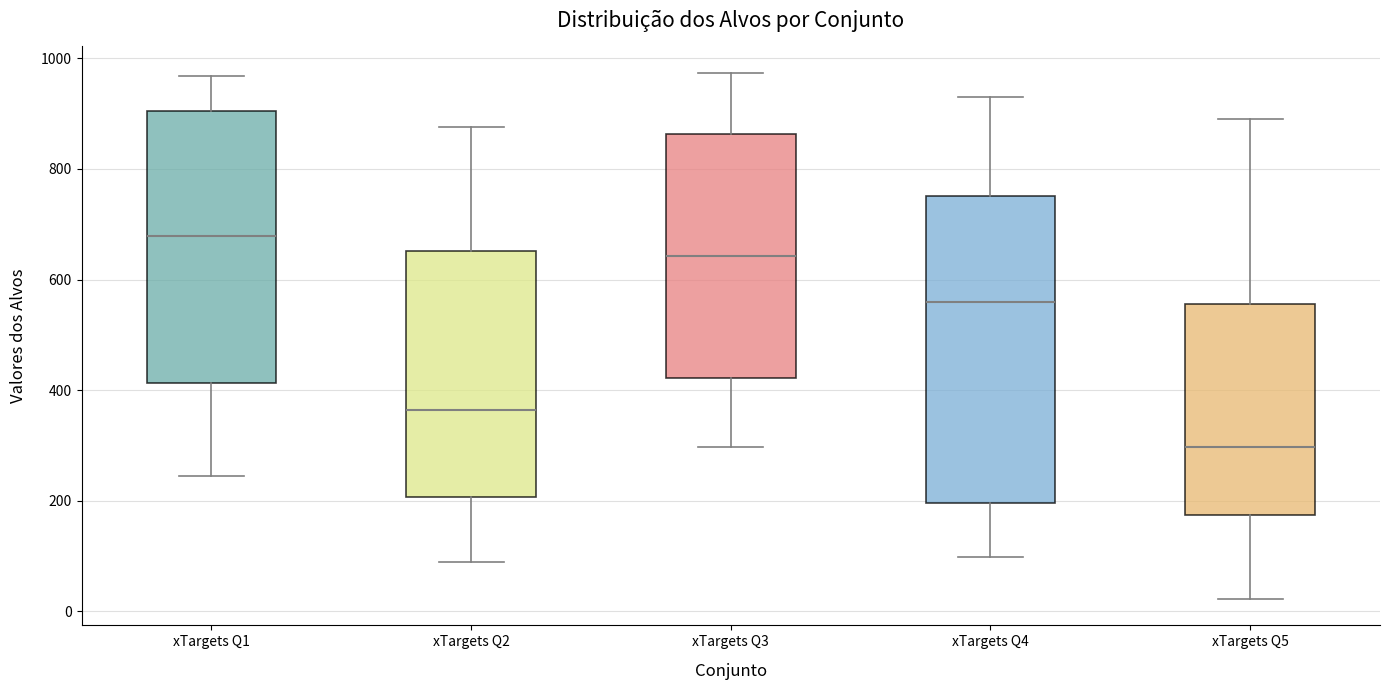

Where does the lower whisker of the box for xTargets Q1 end on the y-axis? The values are not printed on the chart, so give them approximately, as read against the axis.

240